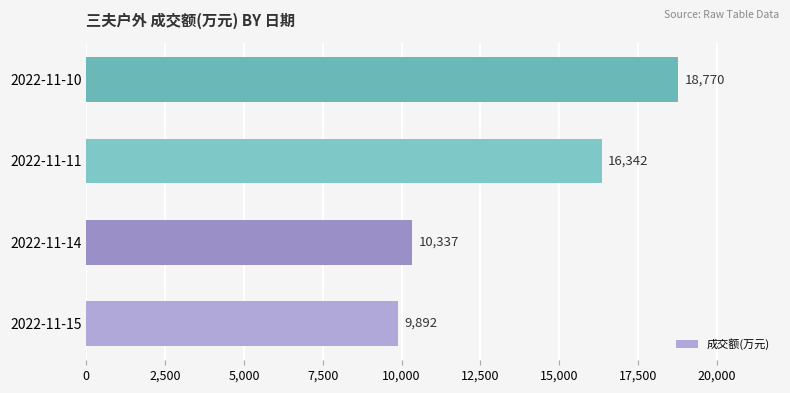

Rank the categories by value from highest to lowest.

2022-11-10, 2022-11-11, 2022-11-14, 2022-11-15